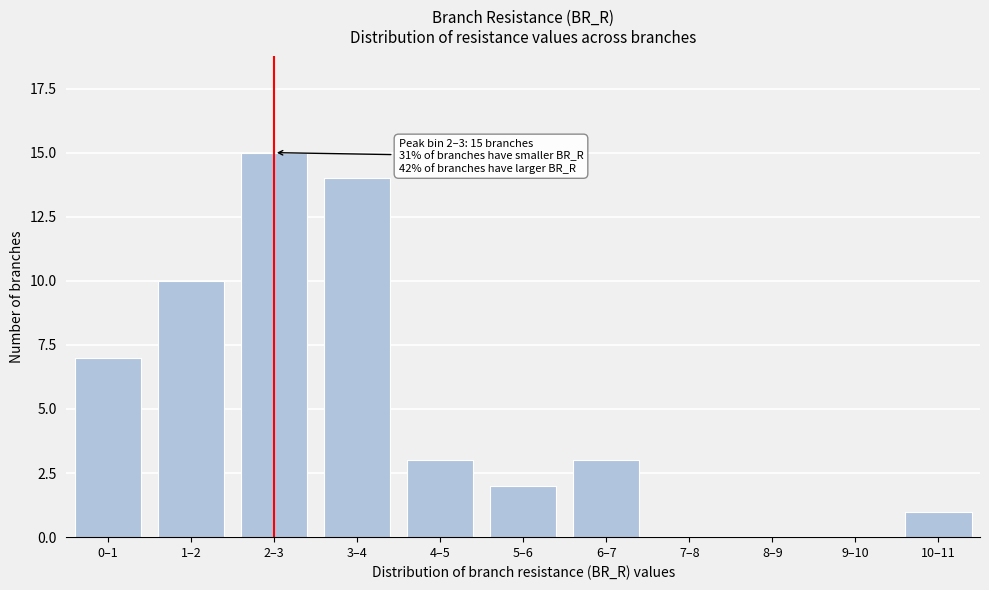

Reading right to left, list all the values displayed in this chart.

10–11=1	9–10=0	8–9=0	7–8=0	6–7=3	5–6=2	4–5=3	3–4=14	2–3=15	1–2=10	0–1=7